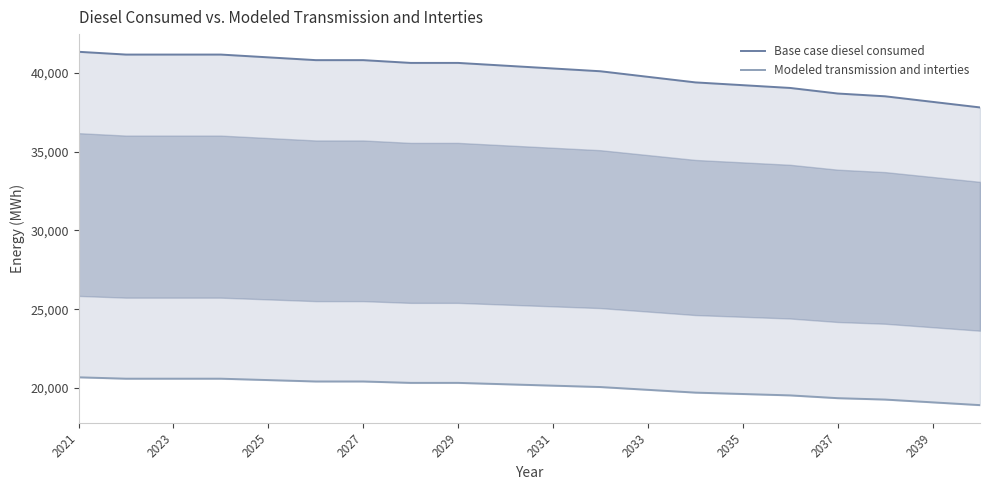

Between 2021 and 2031, which series saw the biggest shift?

Base case diesel consumed